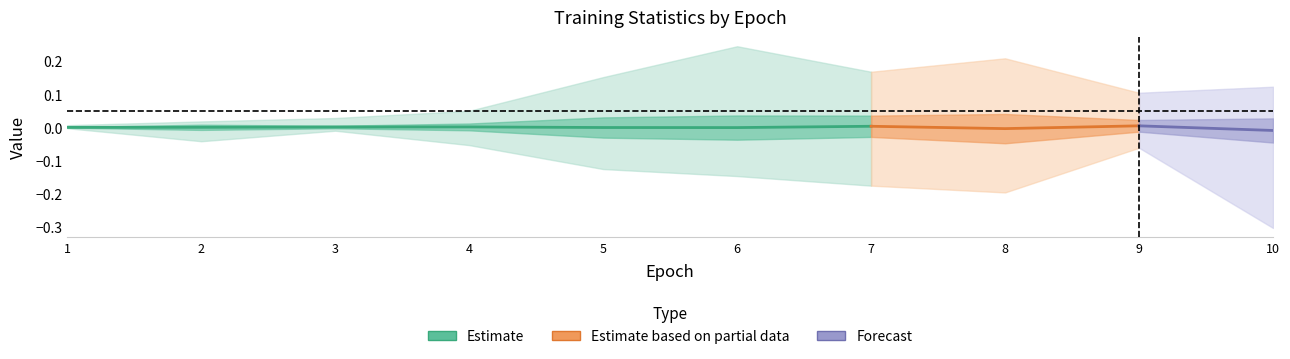

Does the chart have visible grid lines?

No